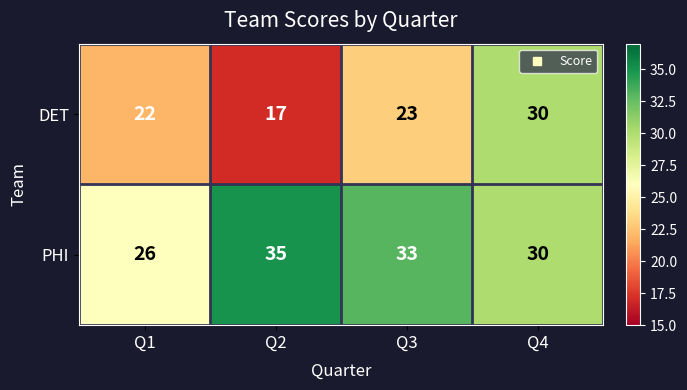

Reading left to right, transcribe all the data shown in this chart.

DET: 22	17	23	30
PHI: 26	35	33	30